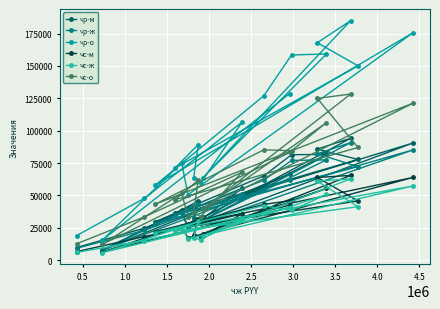

What is the minimum value for чс-ж?

5876